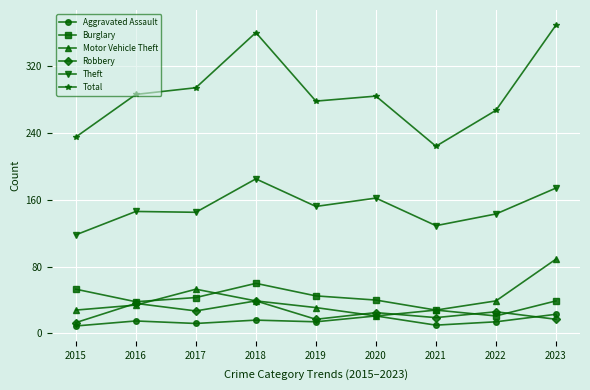

At which label does Theft reach its minimum?

2015